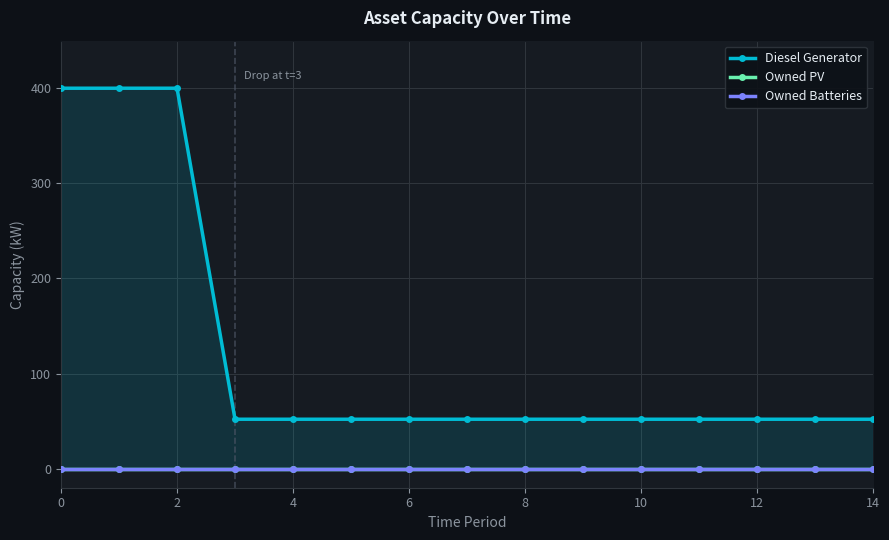

True or false: Owned Batteries and Diesel Generator intersect in this chart.

False